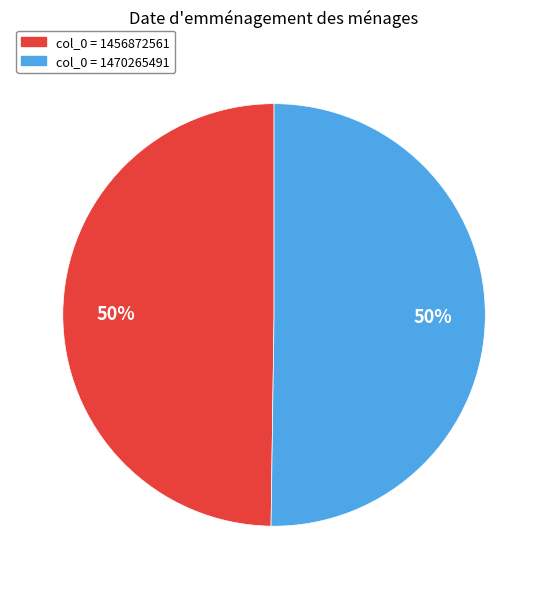

To the nearest percent, what is the average slice percentage?

50%